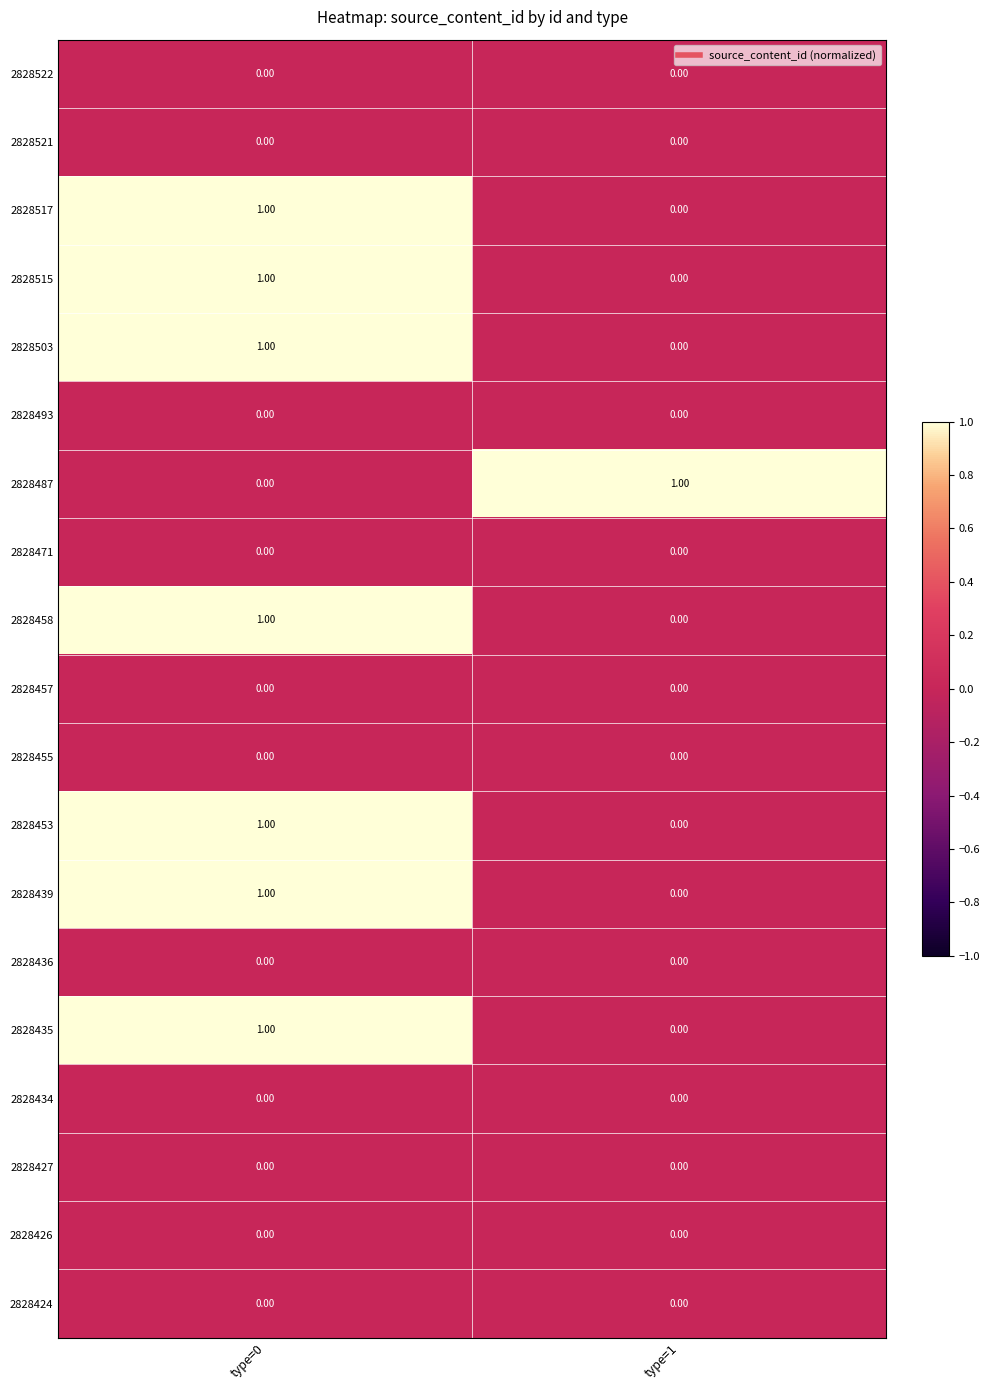

What is the total value across all series at type=0?

7